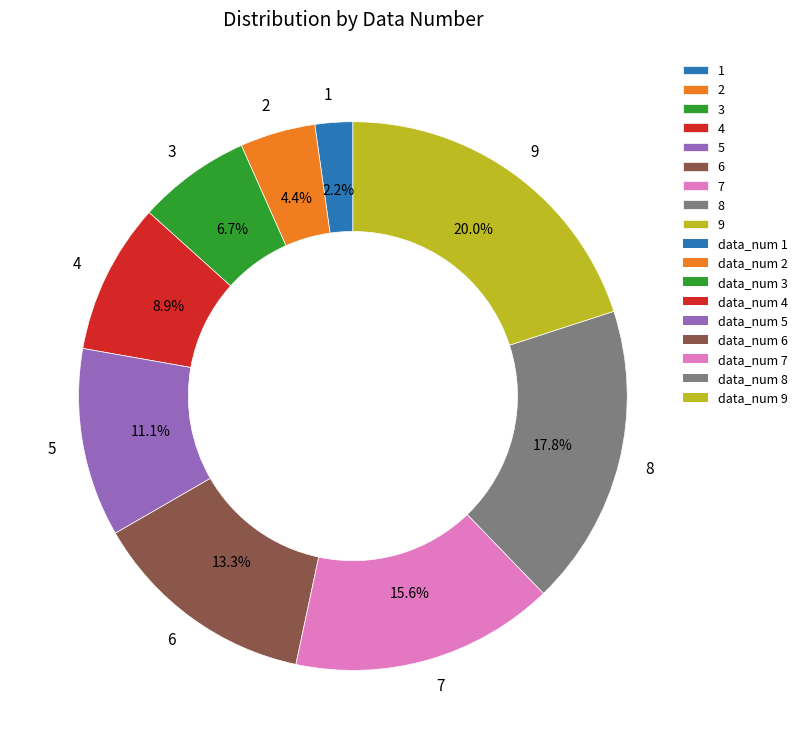

To the nearest percent, what is the difference between the largest and smallest slice percentages?

18%